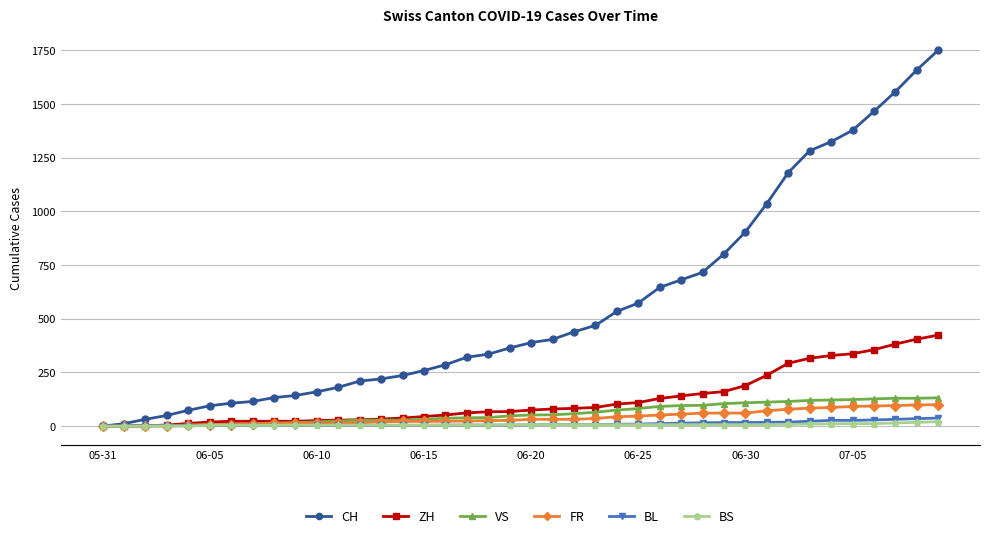

What is the value of the FR point at the 27th from the left?

52